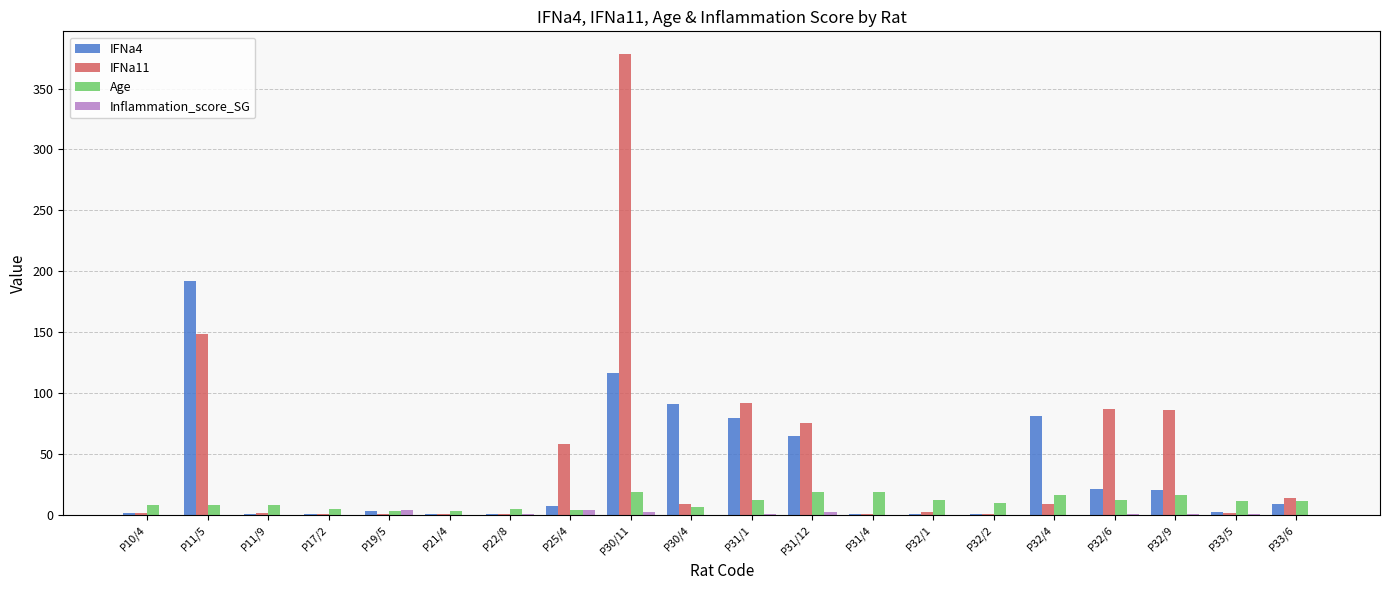

Which series has the largest total across all categories?

IFNa11